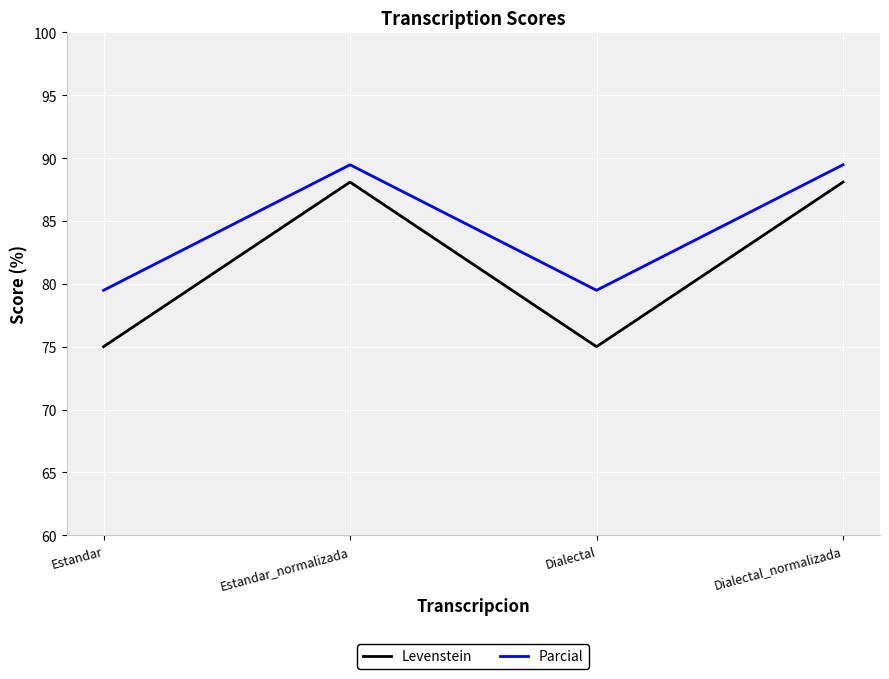

What value does the Levenstein series have at Dialectal_normalizada?

88.1